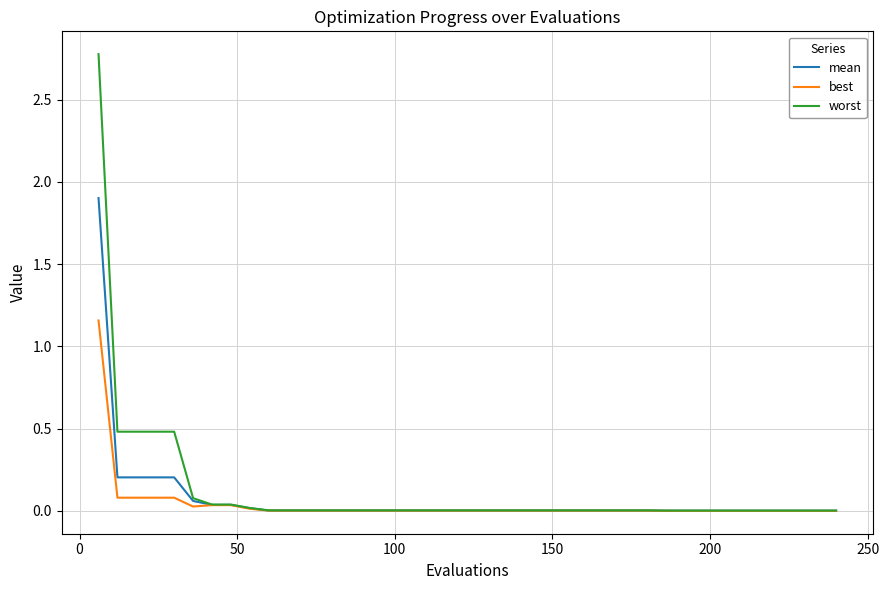

What is the maximum value for mean?

1.9